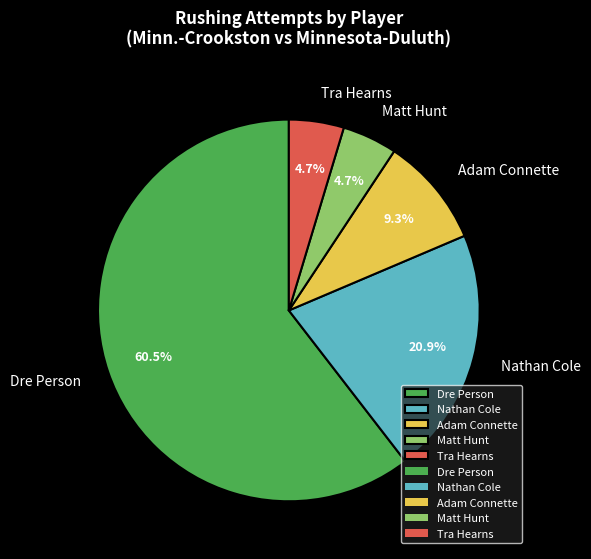

Is there any slice that represents more than half of the pie?

Yes